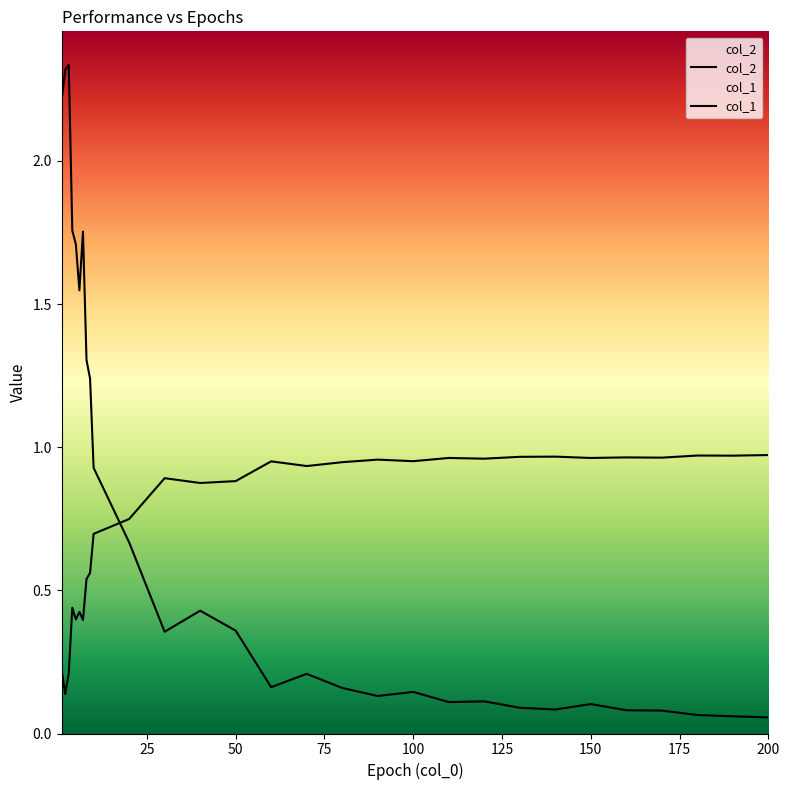

How many lines are shown in the chart?

2